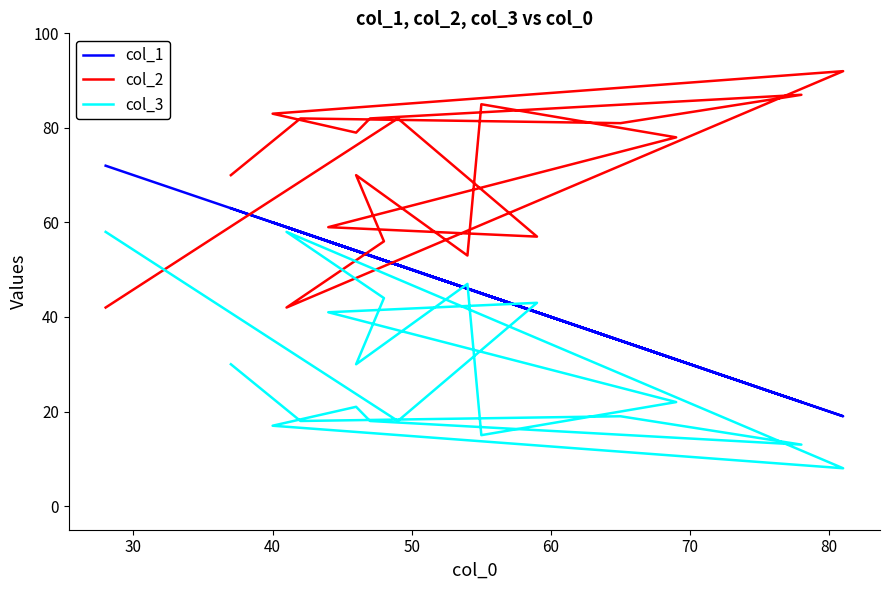

How many lines are shown in the chart?

3